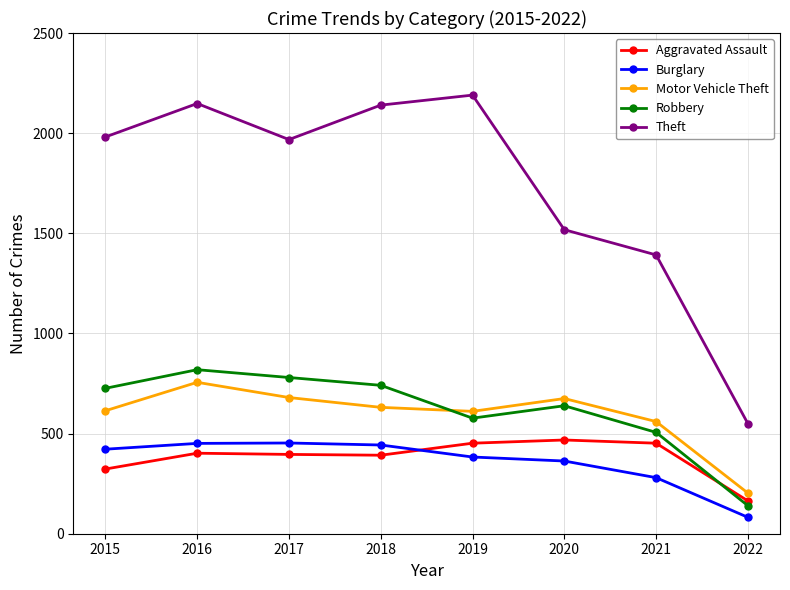

What are all the series names shown in the legend?

Aggravated Assault, Burglary, Motor Vehicle Theft, Robbery, Theft